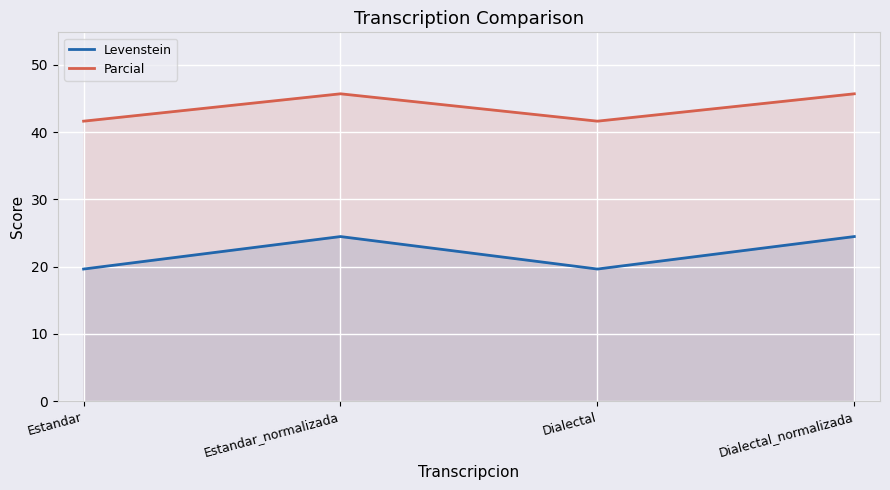

How many values in the Levenstein series are below 24?

2